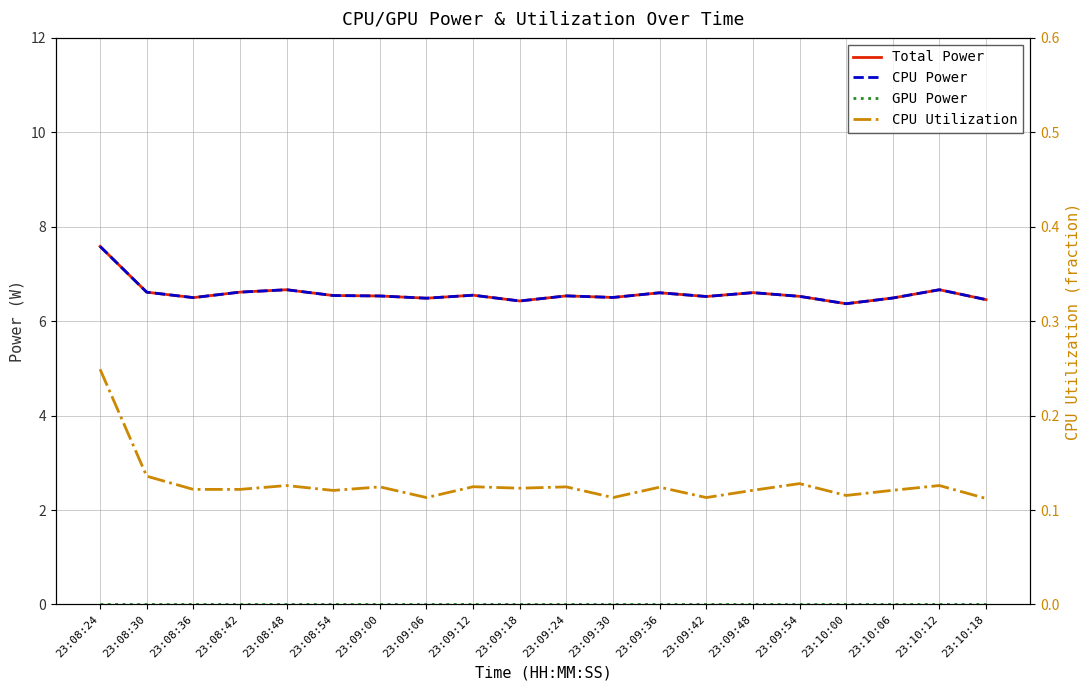

The value of GPU Power at 23:09:06 is 0.0. True or false?

True